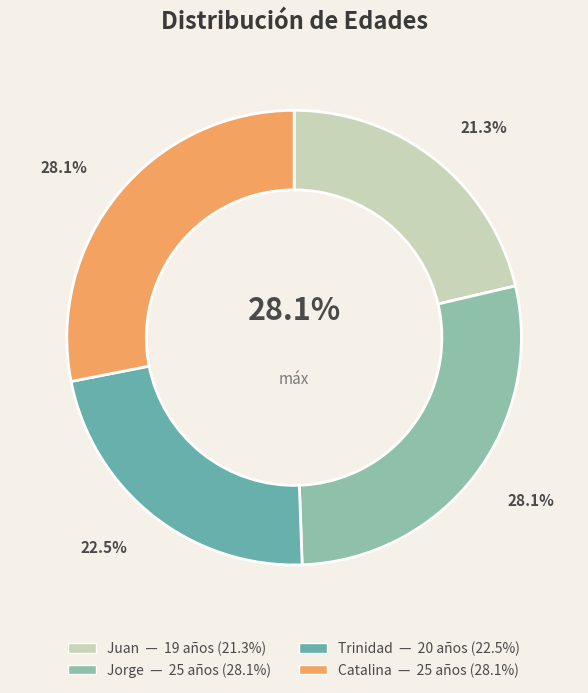

Rank the categories by value from lowest to highest.

Juan, Trinidad, Jorge, Catalina